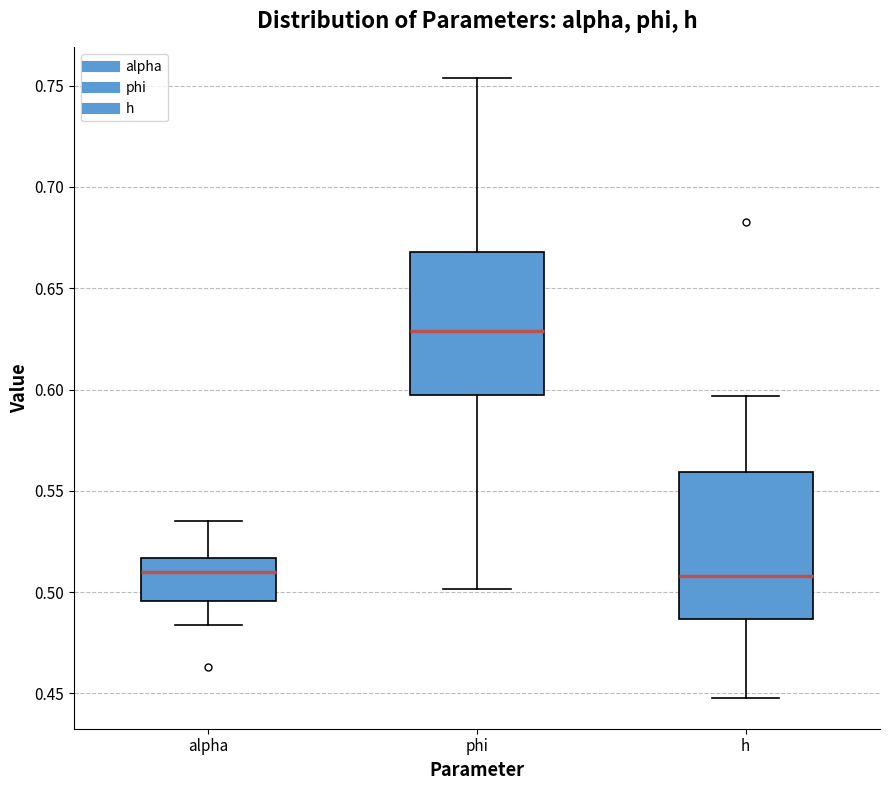

Where does the lower whisker of the box for alpha end on the y-axis? The values are not printed on the chart, so give them approximately, as read against the axis.

0.485